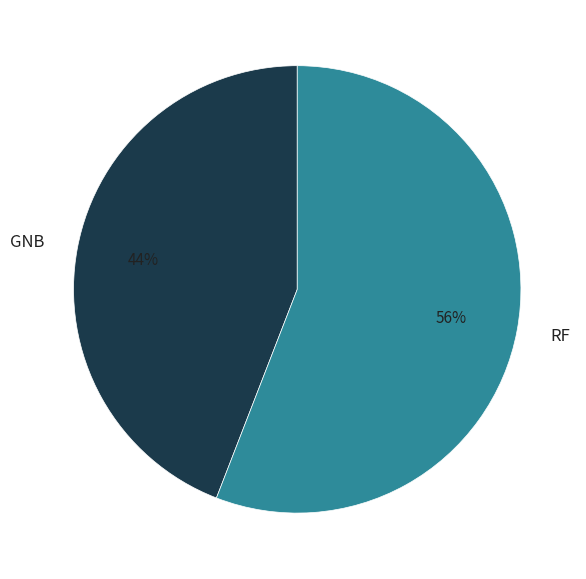

How many segments does this pie chart have?

2